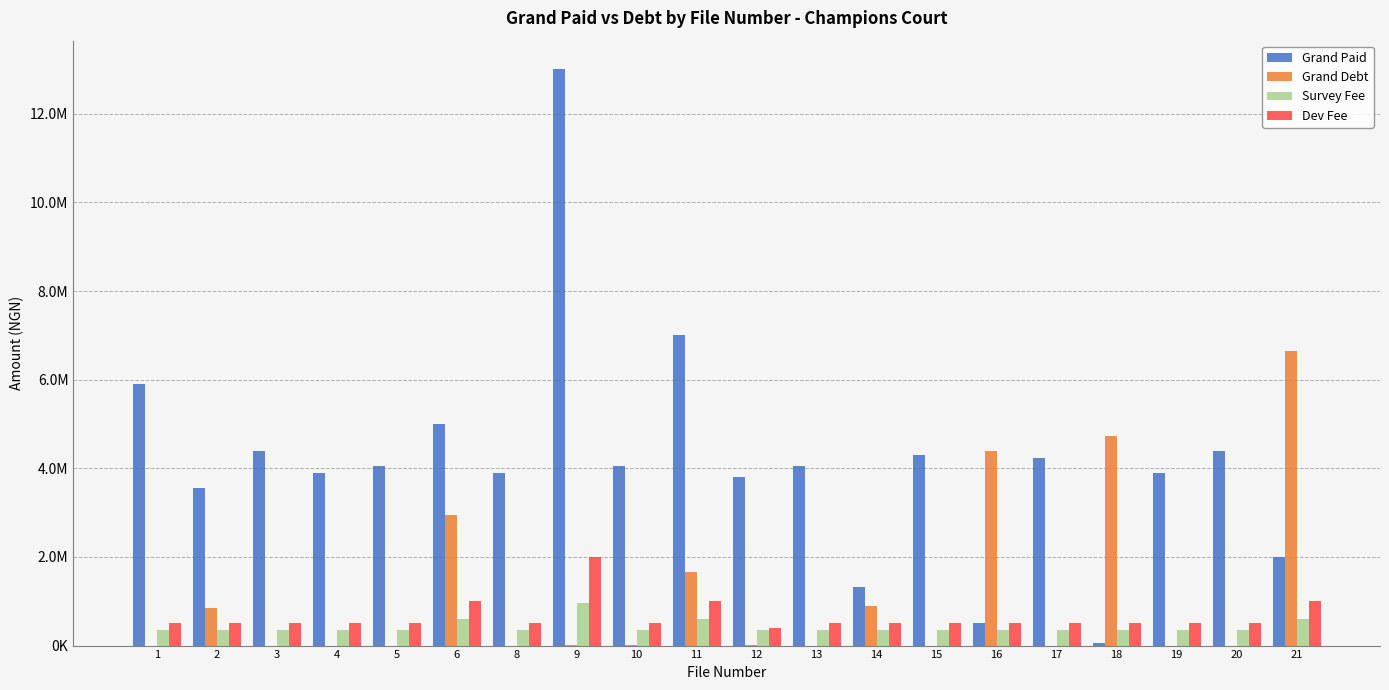

Reading left to right, list all the values displayed in this chart.

Grand Paid: 1=5902000	2=3565000	3=4402000	4=3902000	5=4052000	6=5000000	8=3902000	9=13000000	10=4052000	11=7000000	12=3810000	13=4052000	14=1315000	15=4302000	16=500000	17=4232000	18=65000	19=3902000	20=4402000	21=2000000
Grand Debt: 1=0	2=837000	3=0	4=0	5=0	6=2950000	8=0	9=2000	10=2000	11=1652000	12=2000	13=0	14=902000	15=0	16=4402000	17=0	18=4737000	19=0	20=0	21=6652000
Survey Fee: 1=350000	2=350000	3=350000	4=350000	5=350000	6=600000	8=350000	9=950000	10=350000	11=600000	12=350000	13=350000	14=350000	15=350000	16=350000	17=350000	18=350000	19=350000	20=350000	21=600000
Dev Fee: 1=500000	2=500000	3=500000	4=500000	5=500000	6=1000000	8=500000	9=2000000	10=500000	11=1000000	12=400000	13=500000	14=500000	15=500000	16=500000	17=500000	18=500000	19=500000	20=500000	21=1000000